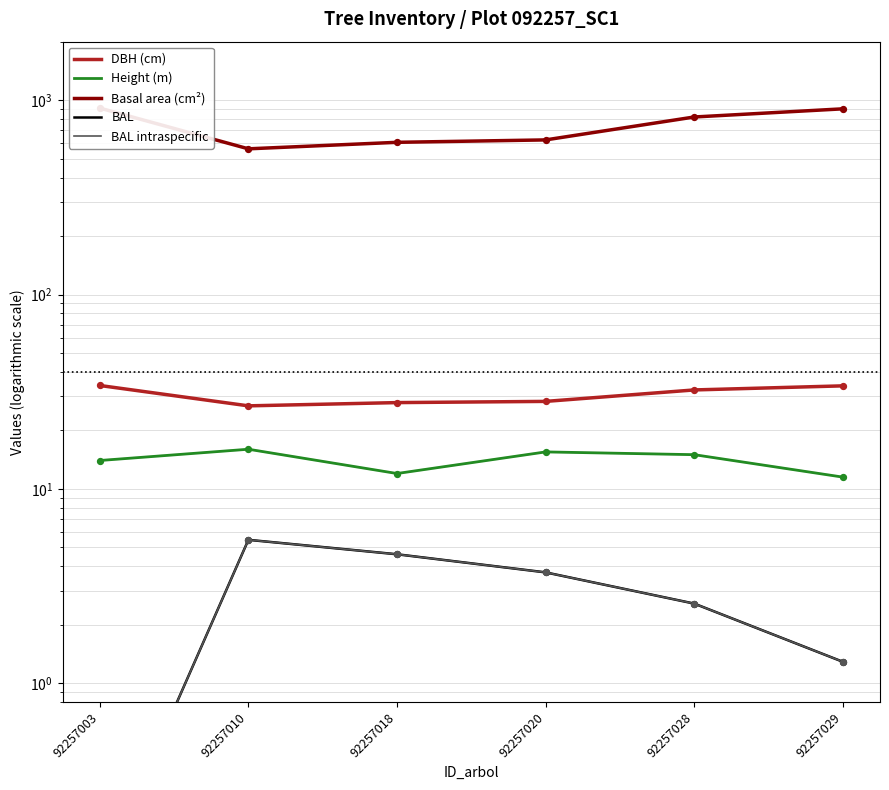

What are all the series names shown in the legend?

DBH (cm), Height (m), Basal area (cm²), BAL, BAL intraspecific